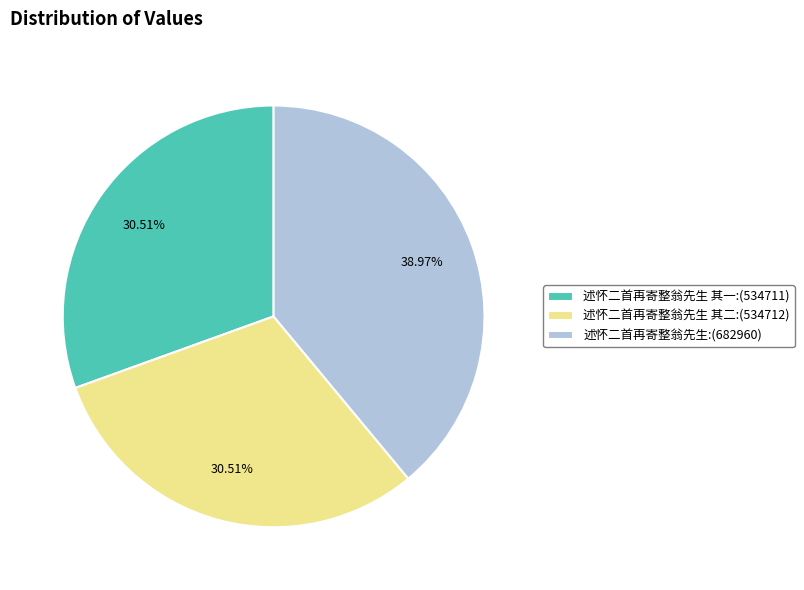

Is 述怀二首再寄整翁先生 其二:(534712) the majority of the pie?

No